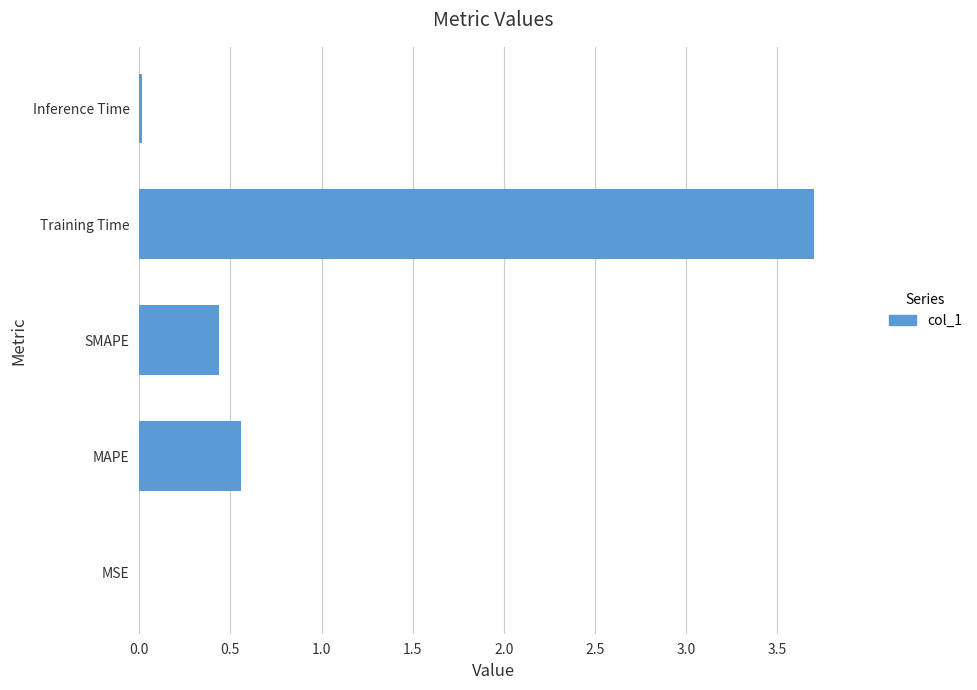

Is it true that the value at SMAPE is 0.2?

False